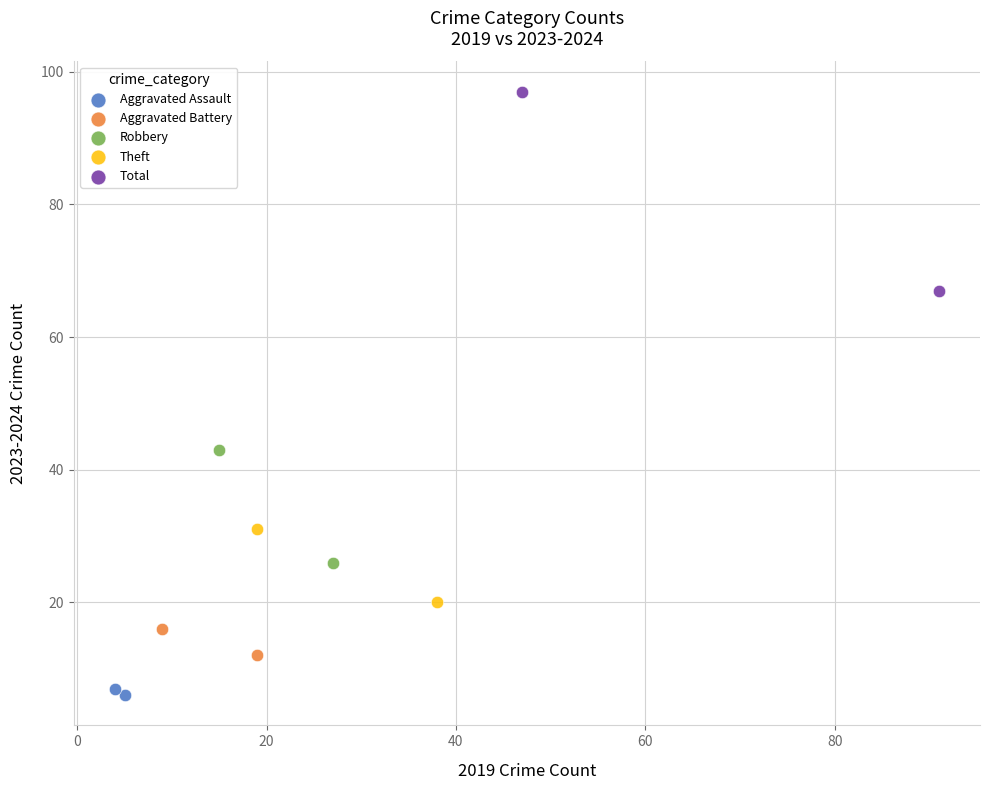

Which series contains the lowest Y value?

Aggravated Assault